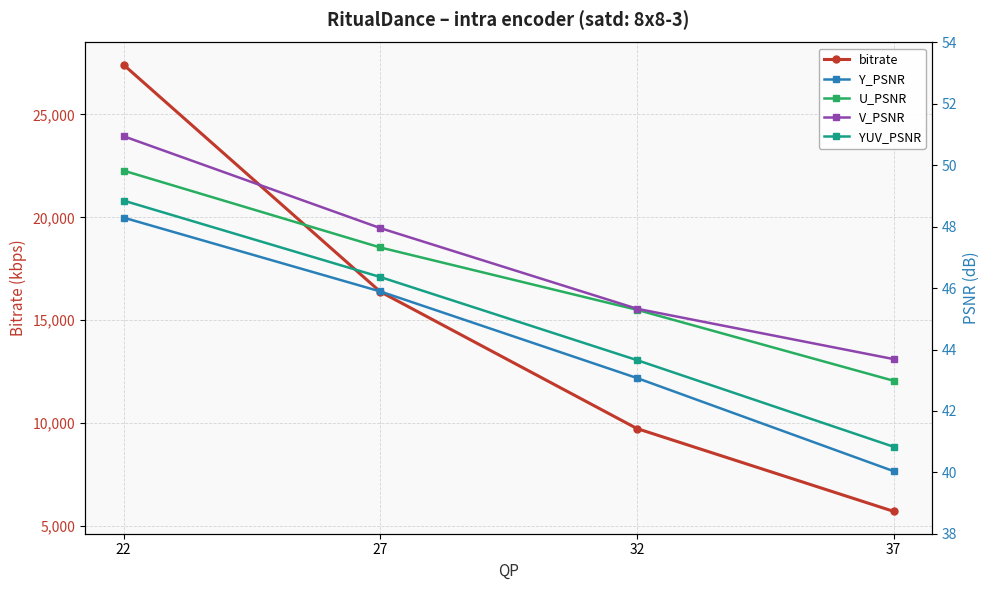

Rank the categories by Y_PSNR value from highest to lowest.

22, 27, 32, 37